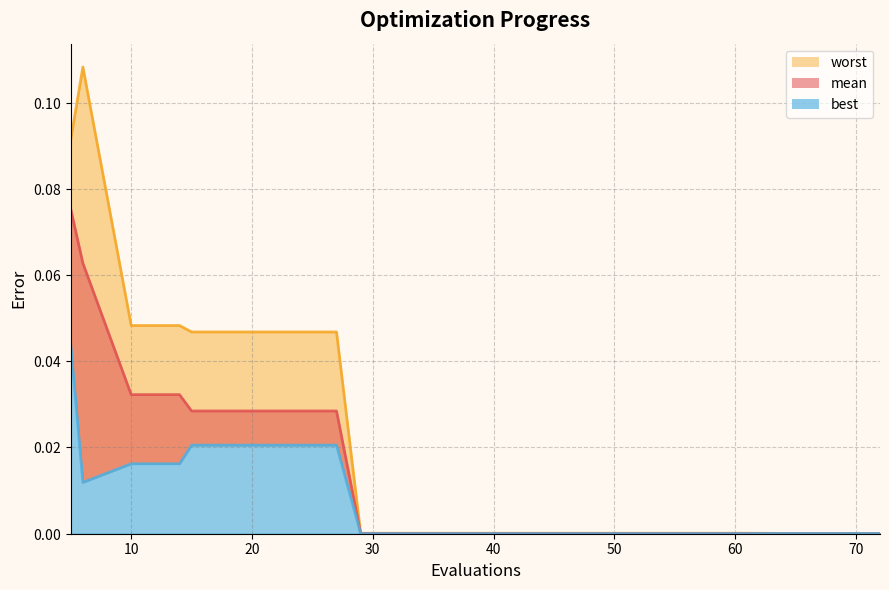

True or false: mean and best intersect in this chart.

False